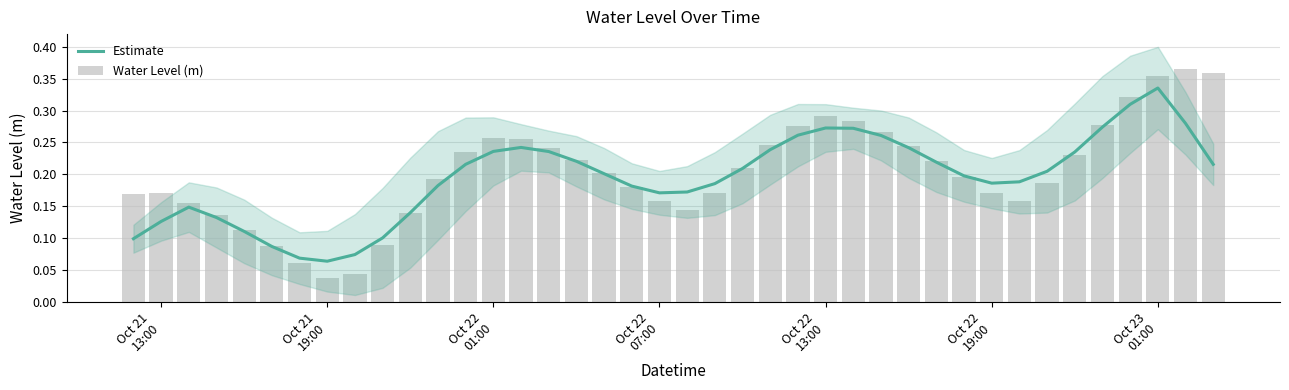

Does the chart contain stacked bars?

No